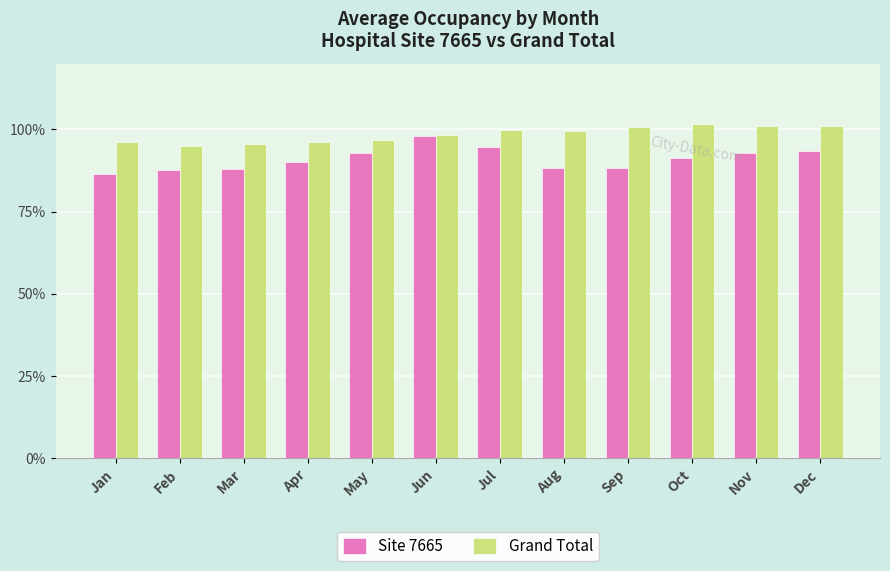

At how many categories does at least one series exceed 0?

12